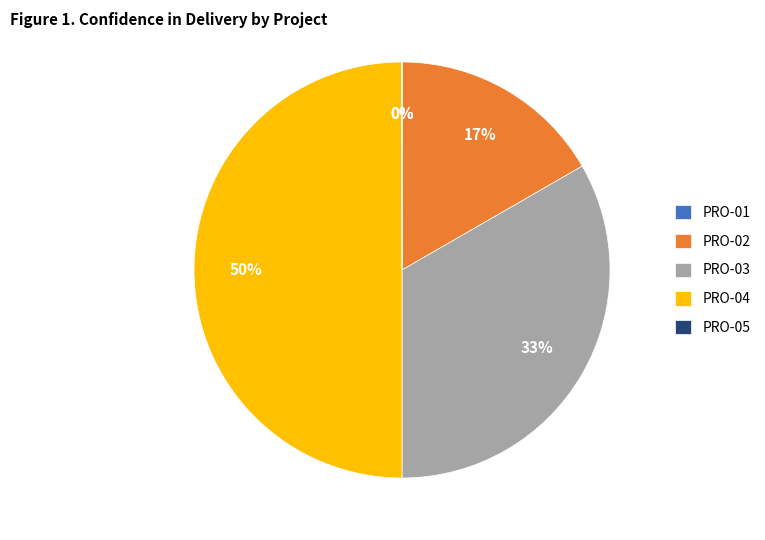

True or false: PRO-04 accounts for 64% of the total.

False